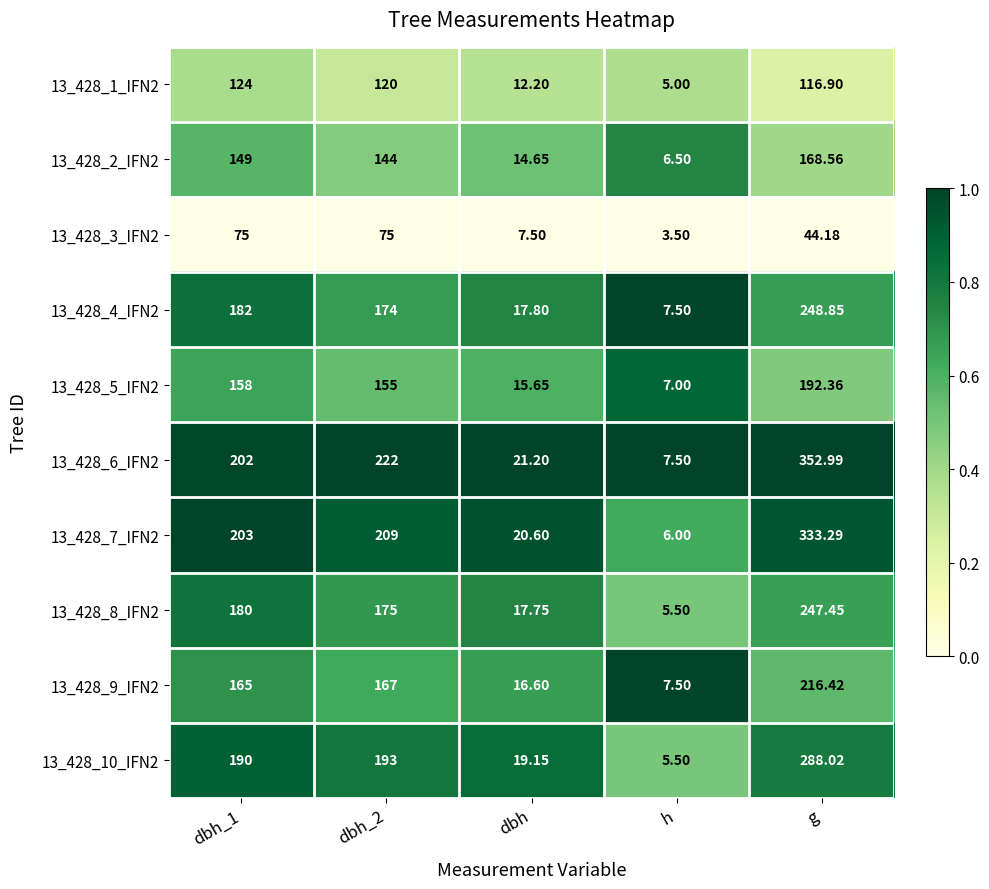

At which category does the chart reach its peak across all series?

g